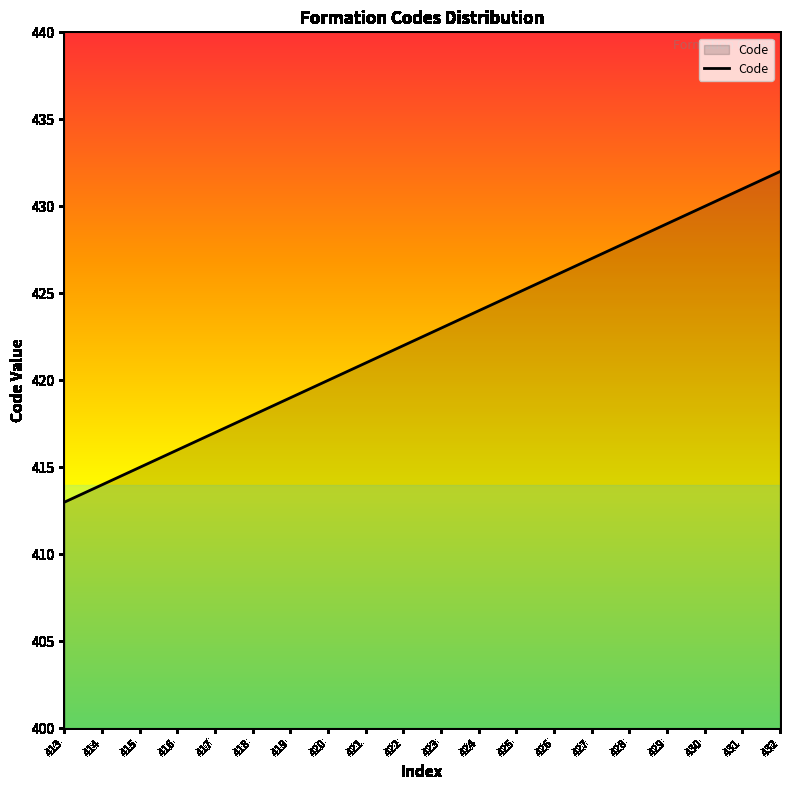

The chart shows a value of 563 at 419. True or false?

False